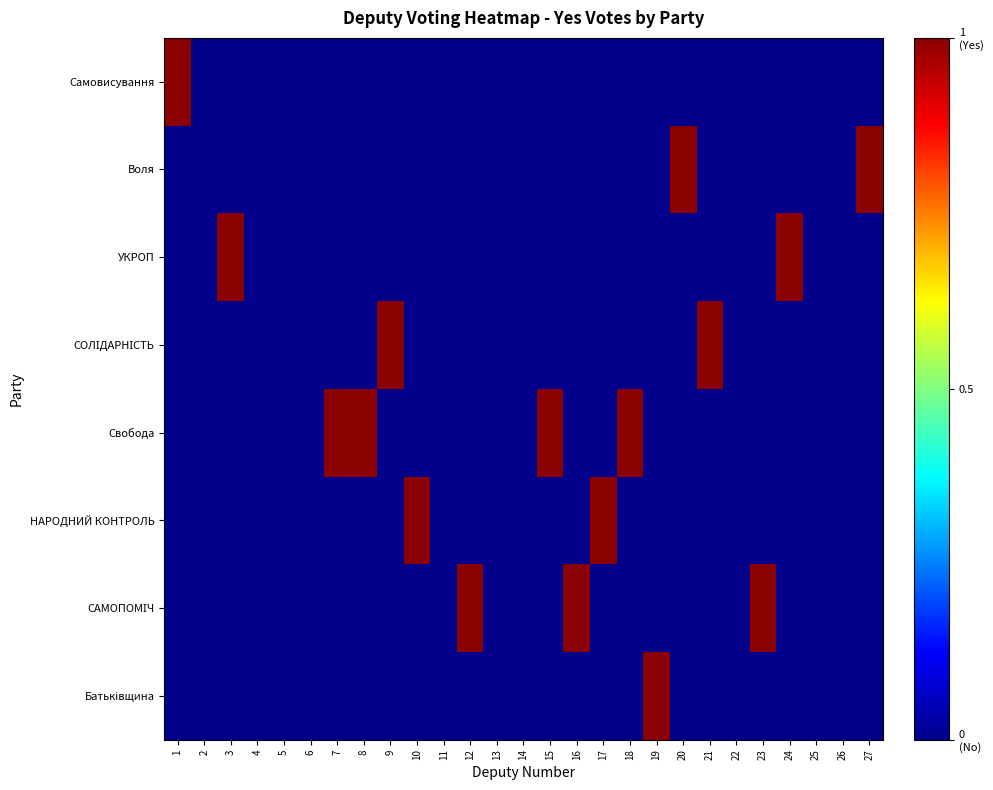

Which category has the highest value across all series?

1